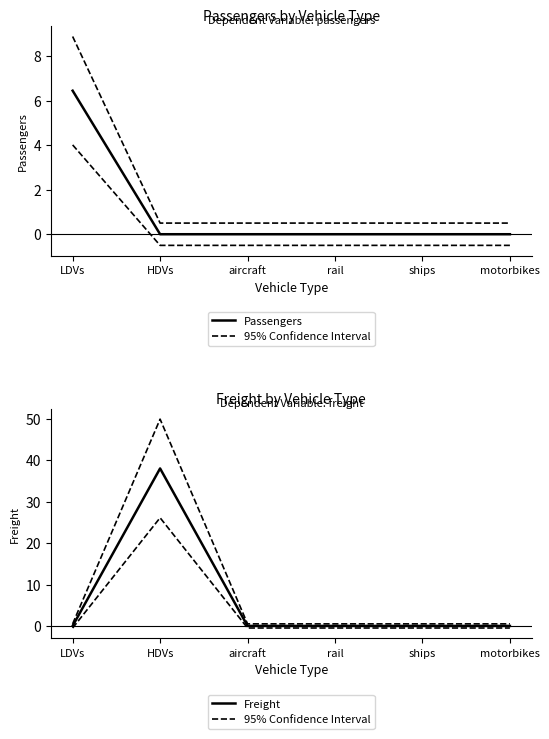

What is the maximum value shown in the chart?

49.9